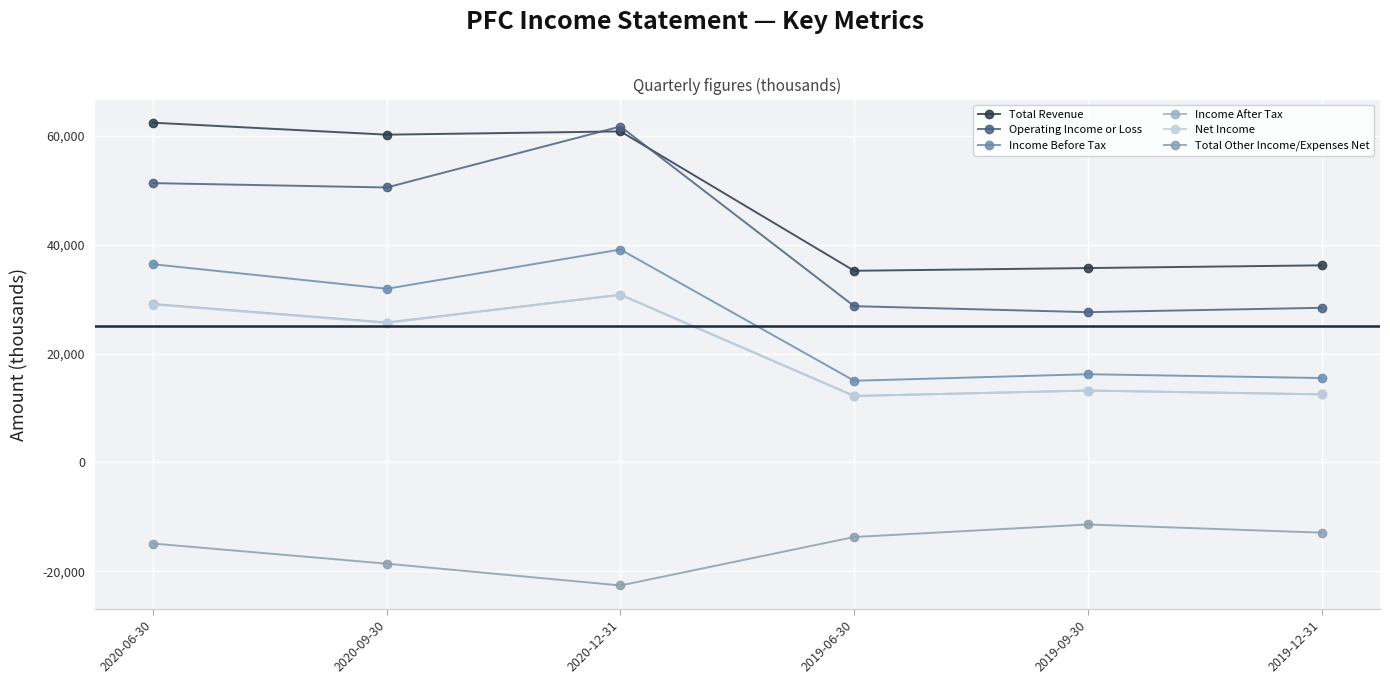

What is the total value across all series at 2019-09-30?

94500